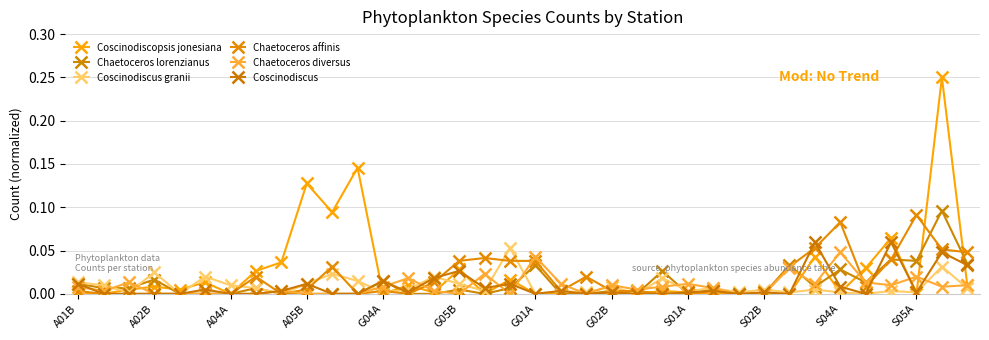

At which category is the sum across all series the highest?

34